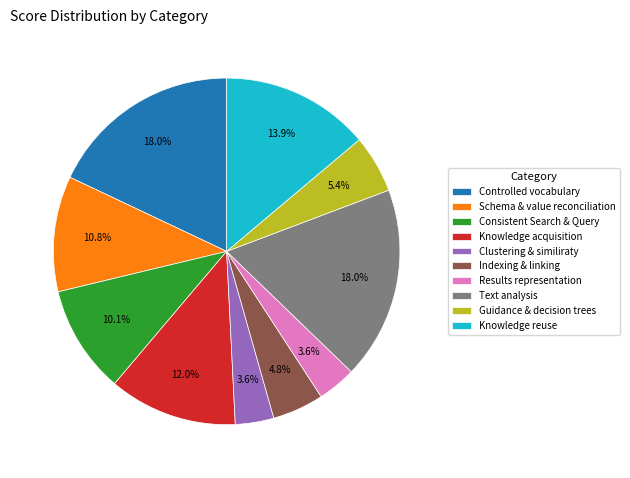

Is there a majority slice in this chart?

No